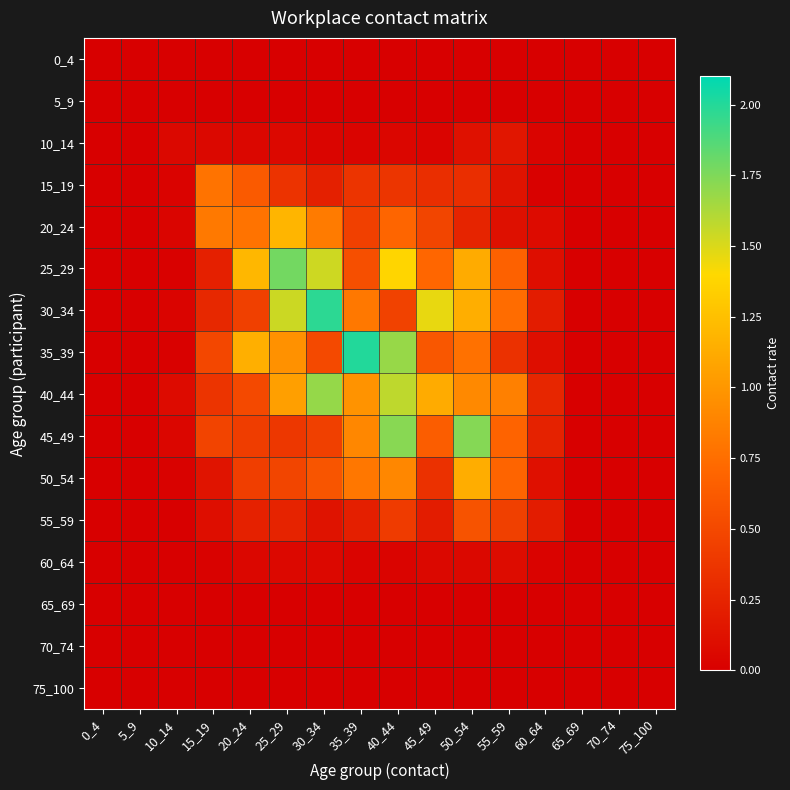

At how many categories does at least one series exceed 1?

7